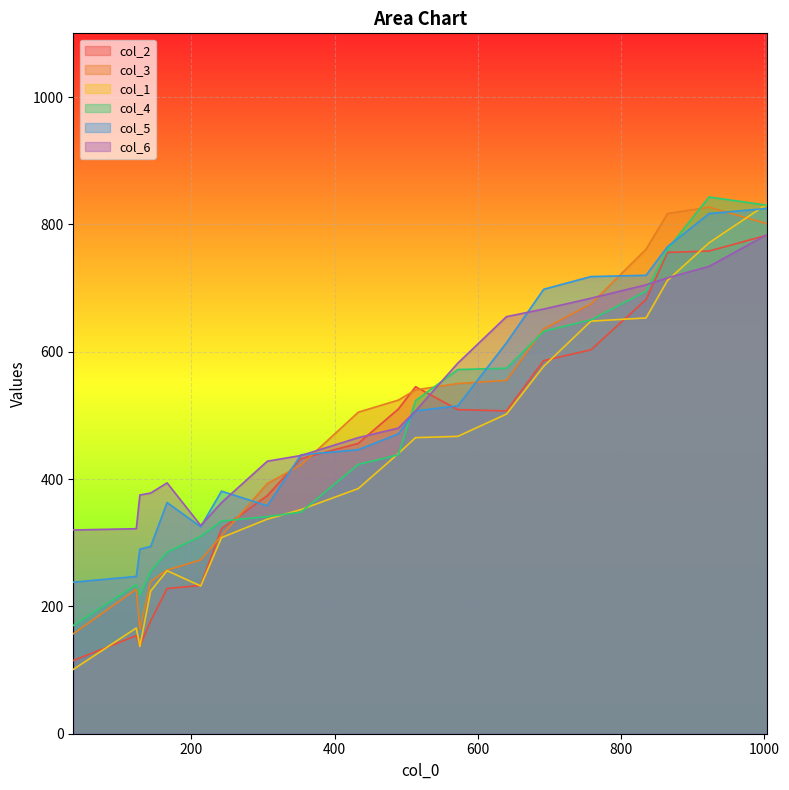

What is the maximum value shown in the chart?

843